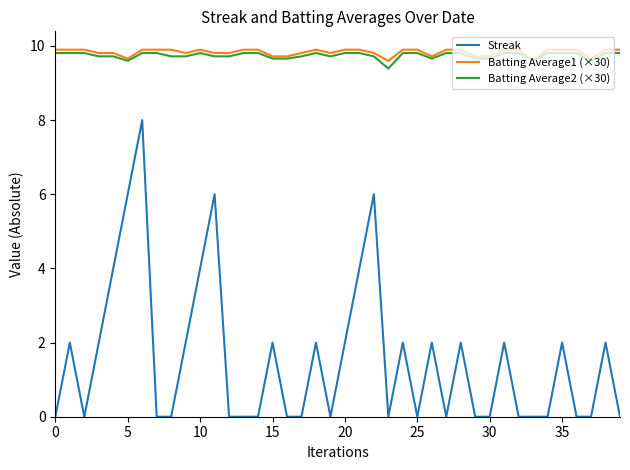

True or false: Batting Average2 (×30) and Streak cross at least once.

False